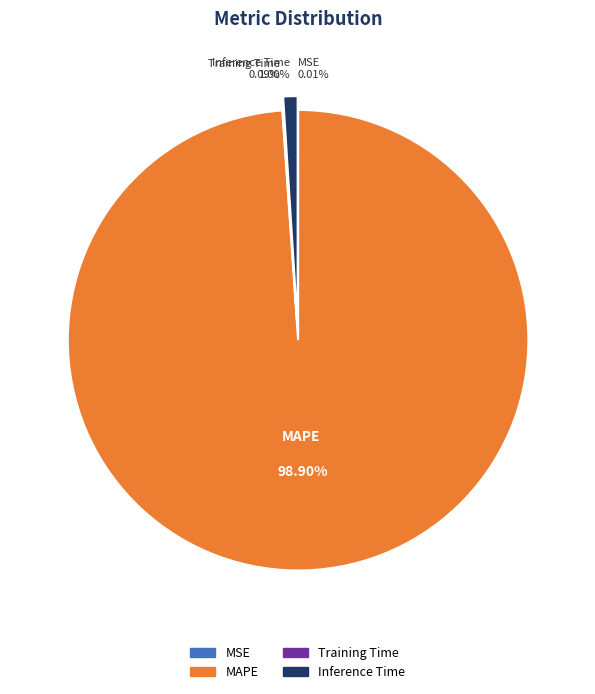

Is there any slice that represents more than half of the pie?

Yes